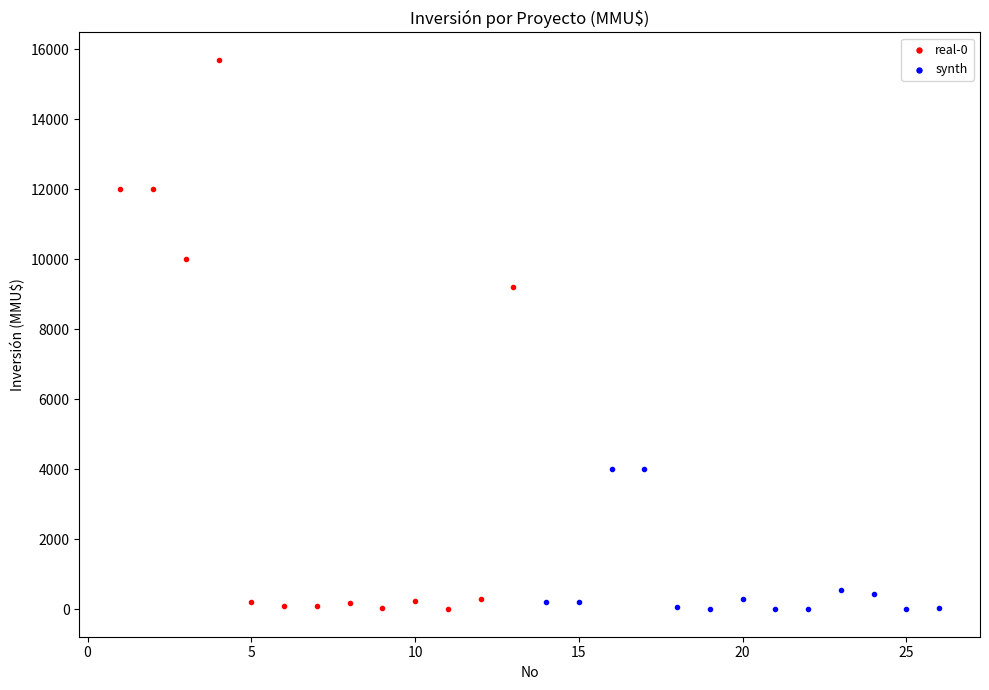

Which series reaches the maximum Y coordinate?

real-0